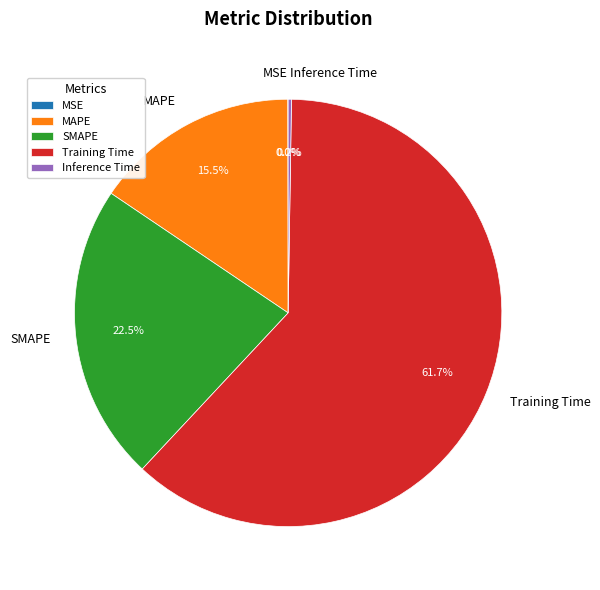

Is there any slice that represents more than half of the pie?

Yes